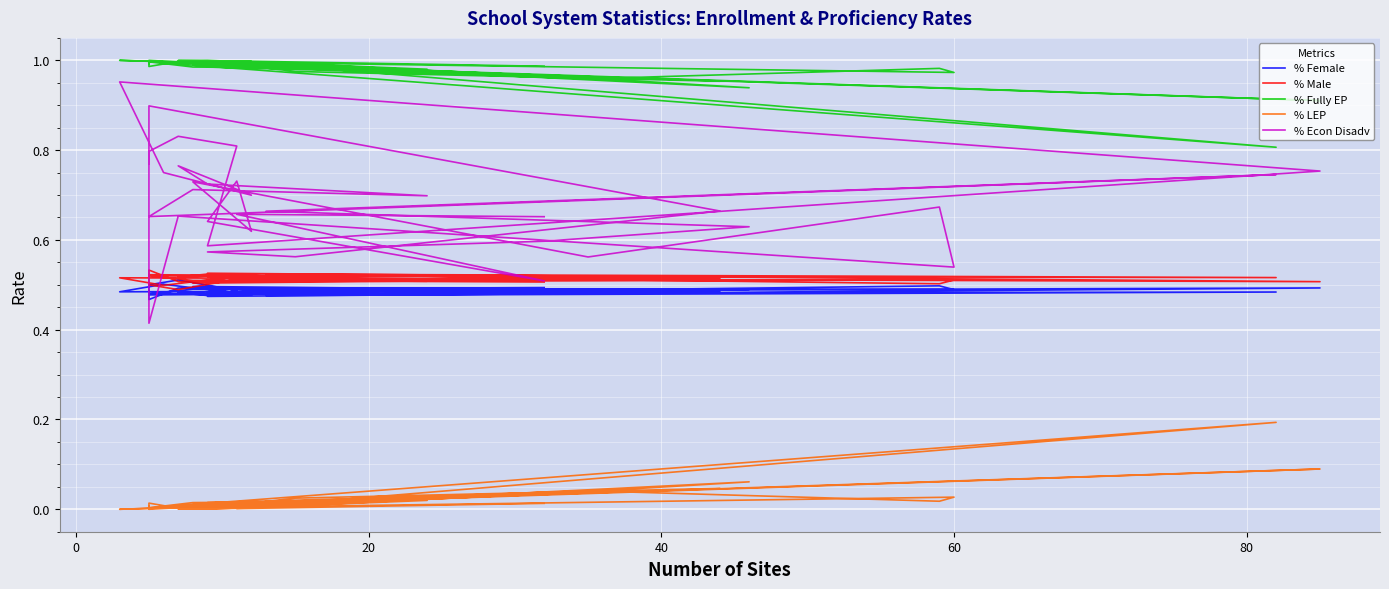

Is this an area chart (filled region under the line)?

No